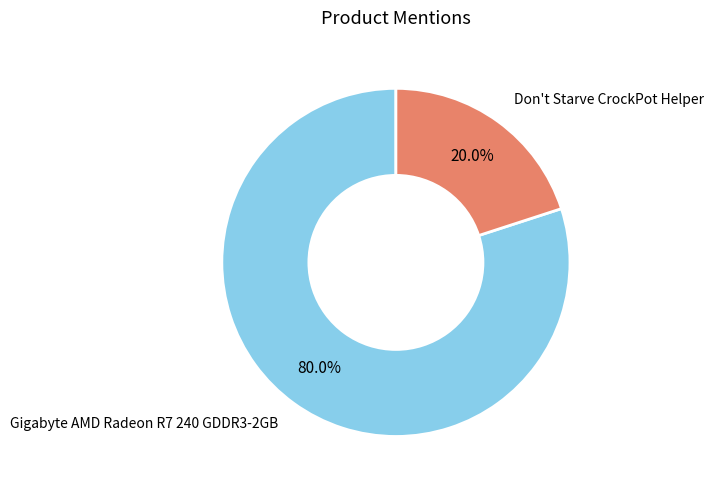

What is the majority slice?

Gigabyte AMD Radeon R7 240 GDDR3-2GB